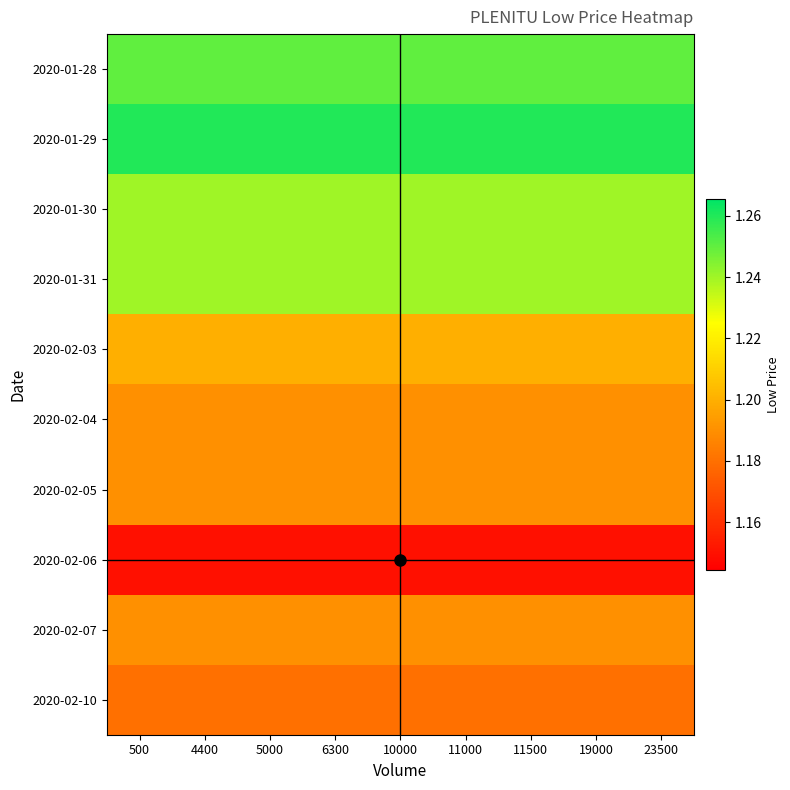

At 11500, list the series in order from smallest to largest.

2020-02-06, 2020-02-10, 2020-02-04, 2020-02-05, 2020-02-07, 2020-02-03, 2020-01-30, 2020-01-31, 2020-01-28, 2020-01-29